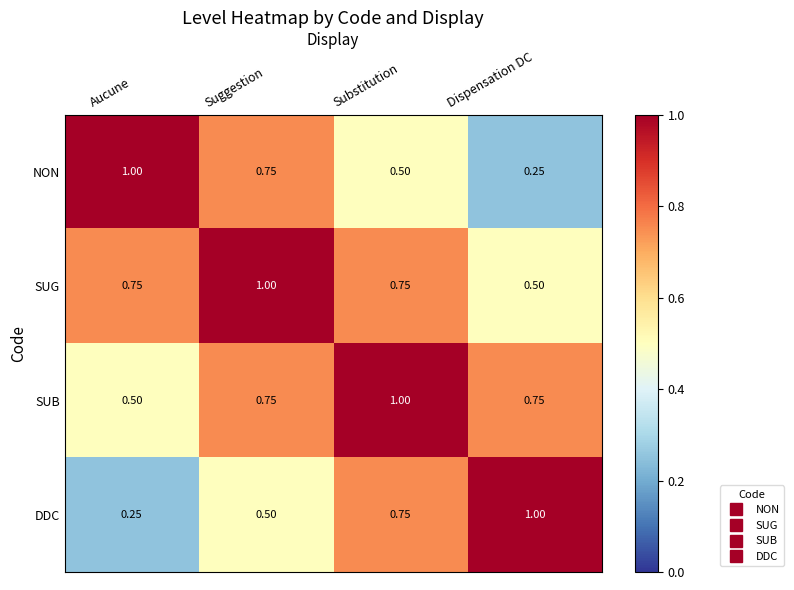

Is the value of SUG at Dispensation DC greater than the value of DDC at Dispensation DC?

No